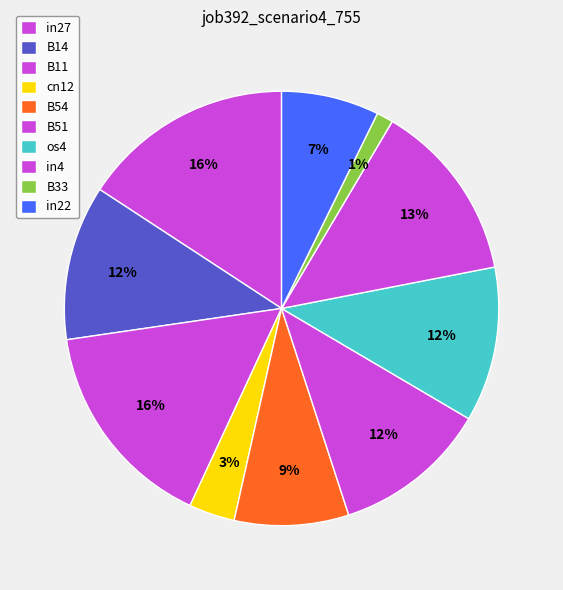

Which slice is the largest?

in27